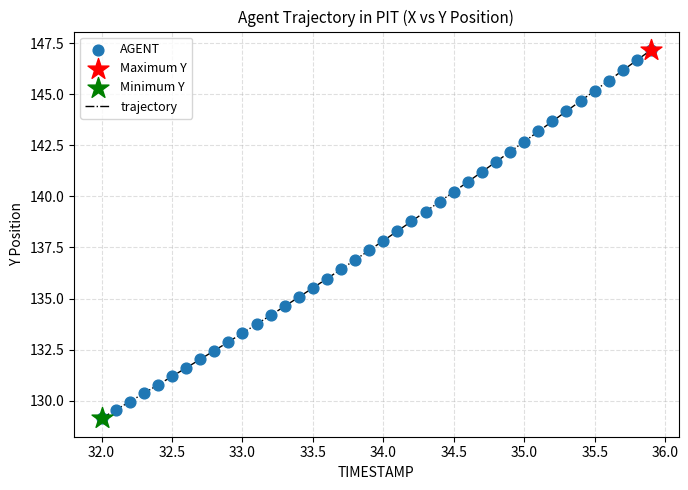

What is the maximum value shown in the chart?

147.2